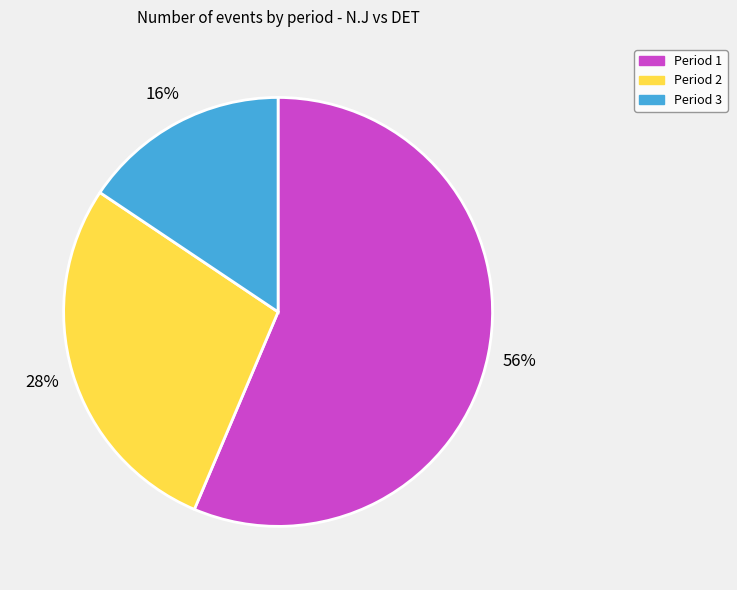

Count the number of slices in the pie.

3